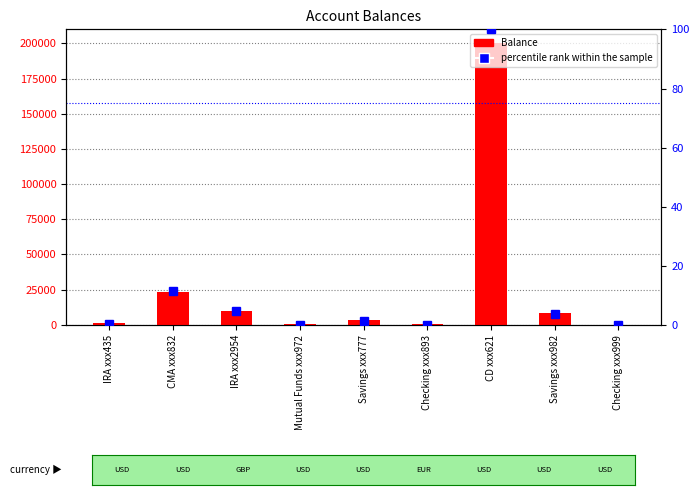

Which has a higher value, Savings xxx982 or IRA xxx435?

Savings xxx982